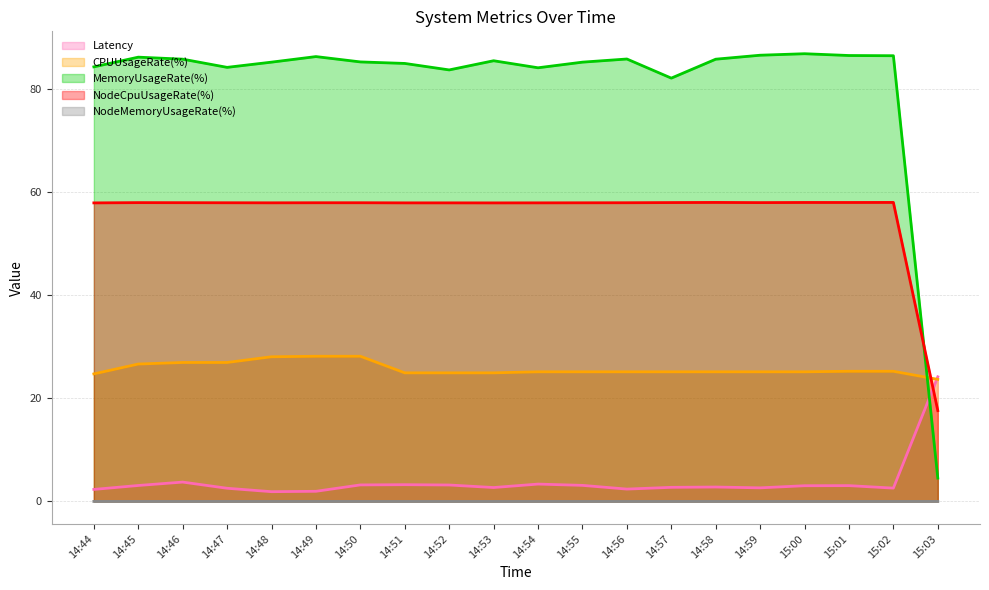

True or false: Latency and NodeMemoryUsageRate(%) cross at least once.

False